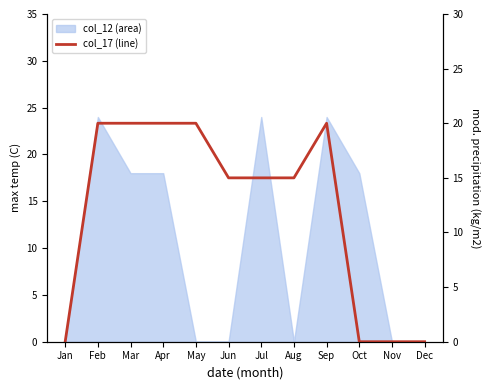

List the labels in order of value, smallest first.

Jan, Oct, Nov, Dec, Jun, Jul, Aug, Feb, Mar, Apr, May, Sep